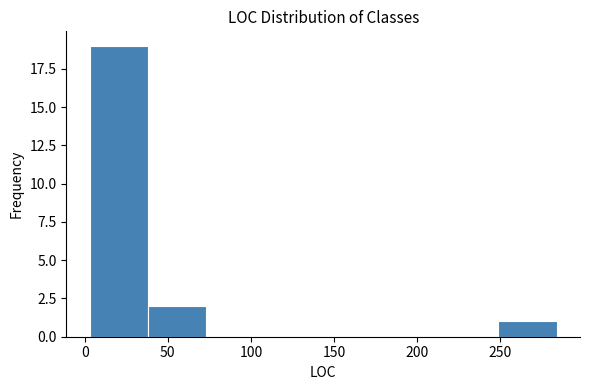

How tall is the bar that spans 40 to 75 on the x-axis? Neither the bar edges nor the heights are printed on the chart, so give them approximately, as read against the axes.

2